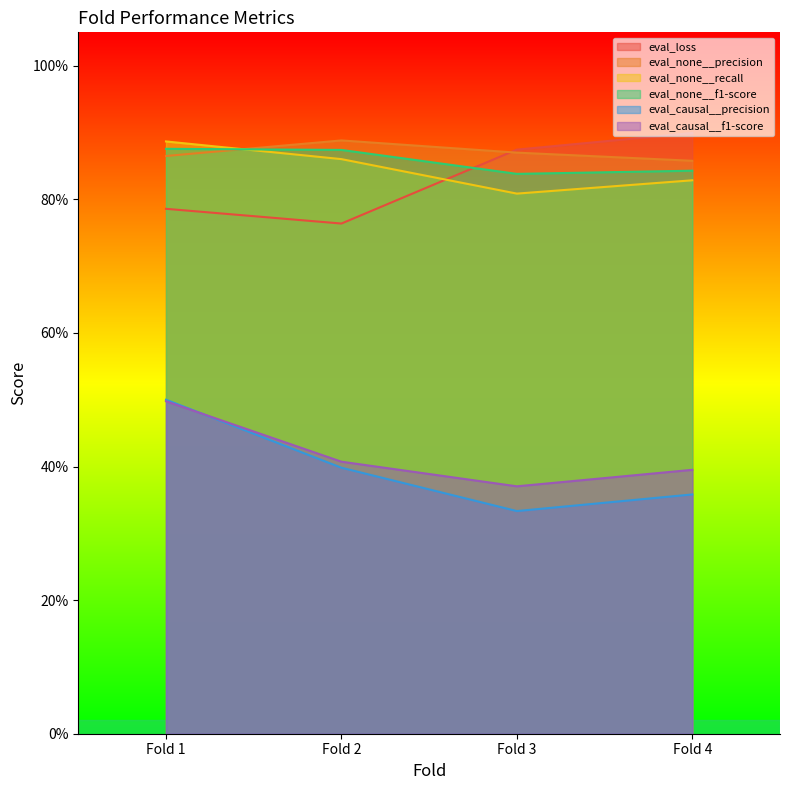

What value does the eval_none__recall series have at Fold 1?

0.9